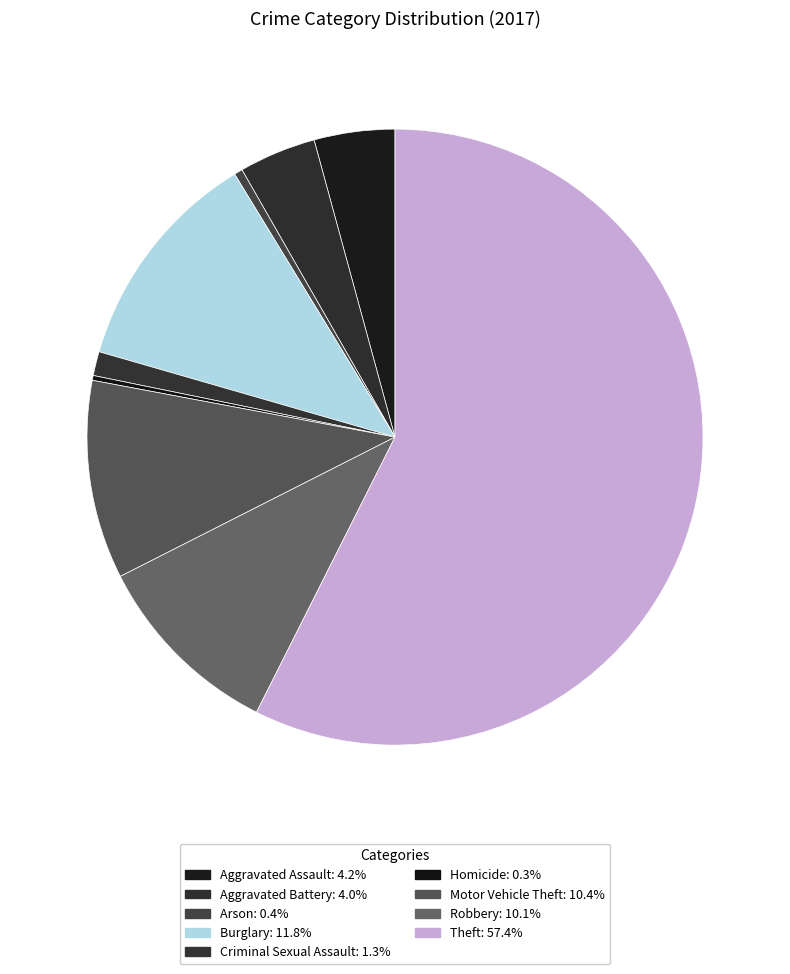

Which has a higher value, Homicide or Theft?

Theft